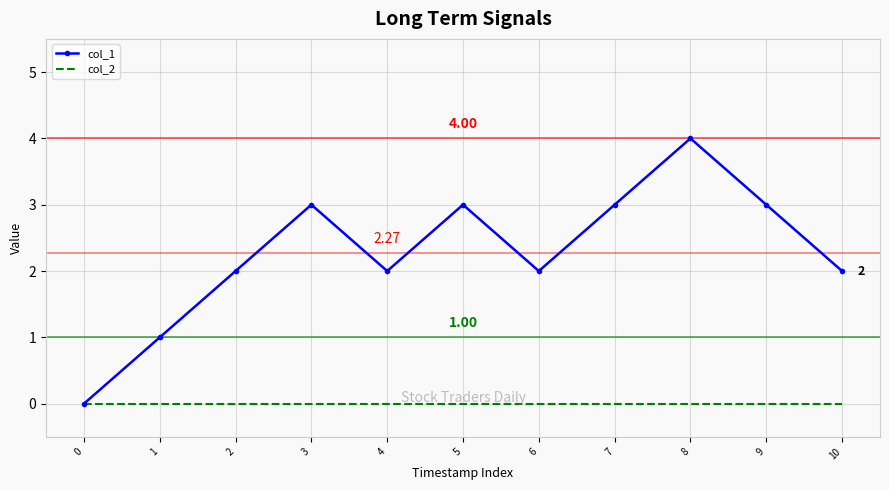

Between 7 and 8, which series saw the biggest shift?

col_1